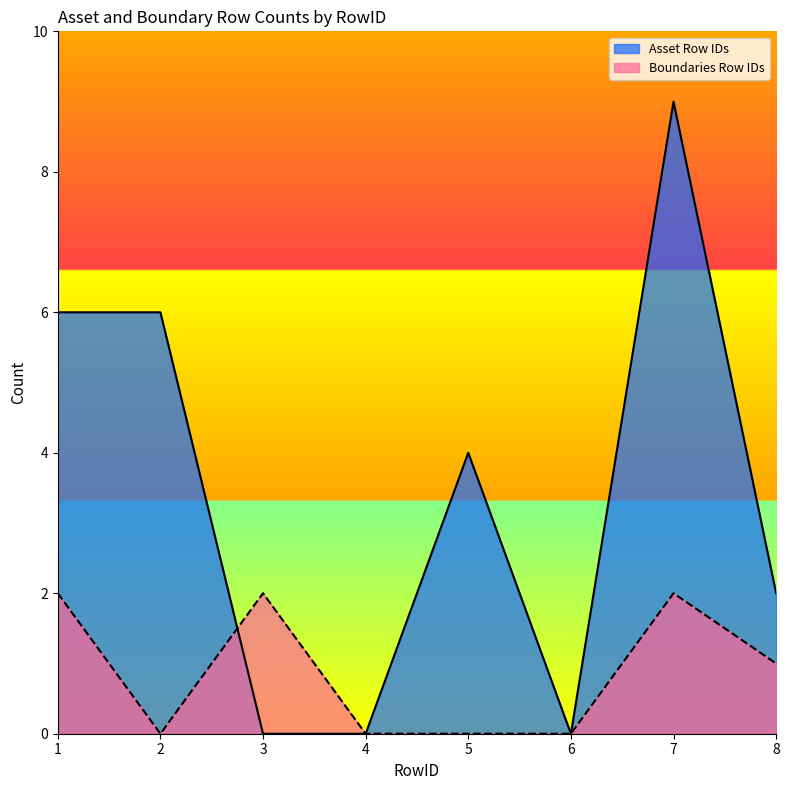

At which label does Asset Row IDs first exceed 4?

1